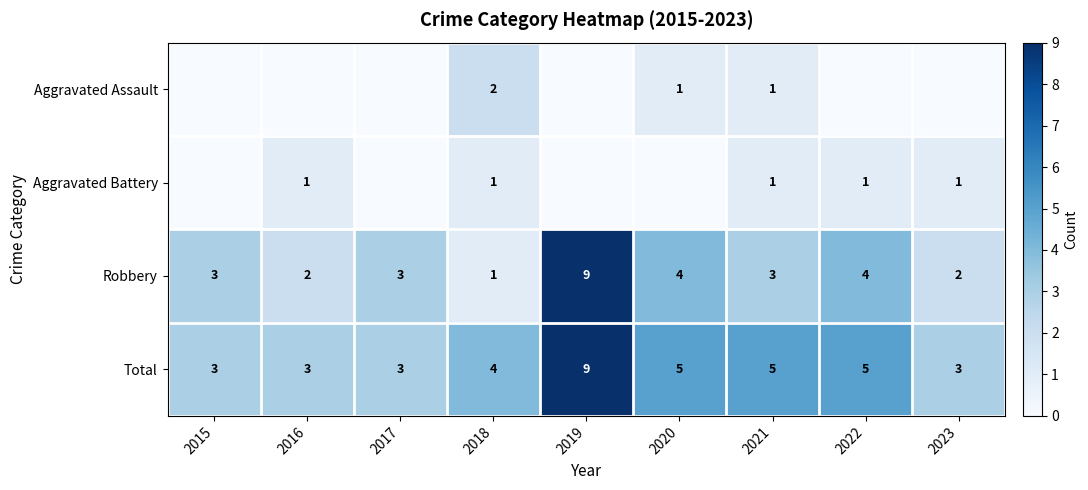

The value of Total at 2016 is 3. True or false?

True